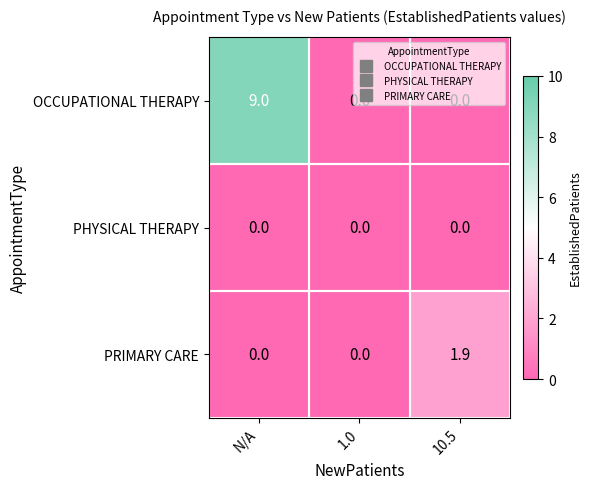

What is the maximum value for OCCUPATIONAL THERAPY?

9.0